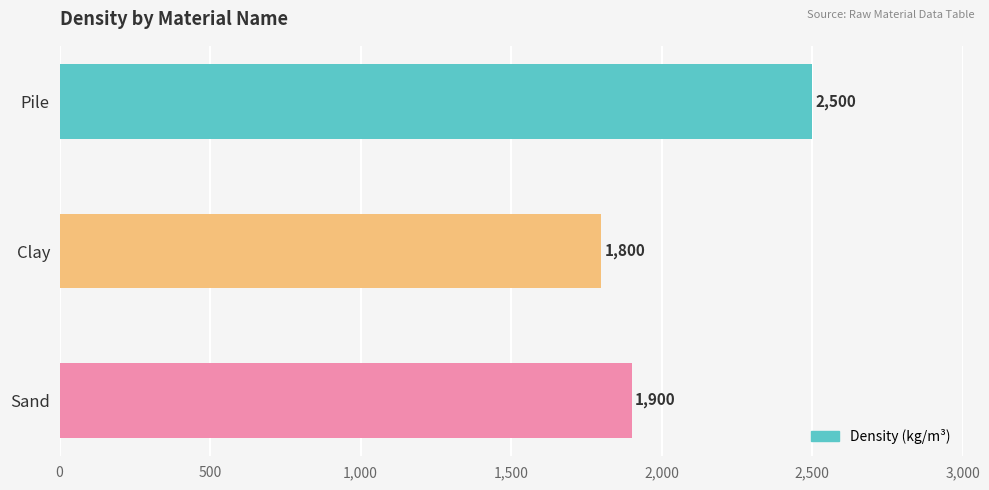

Where is the data nearest to the value 2150?

Sand